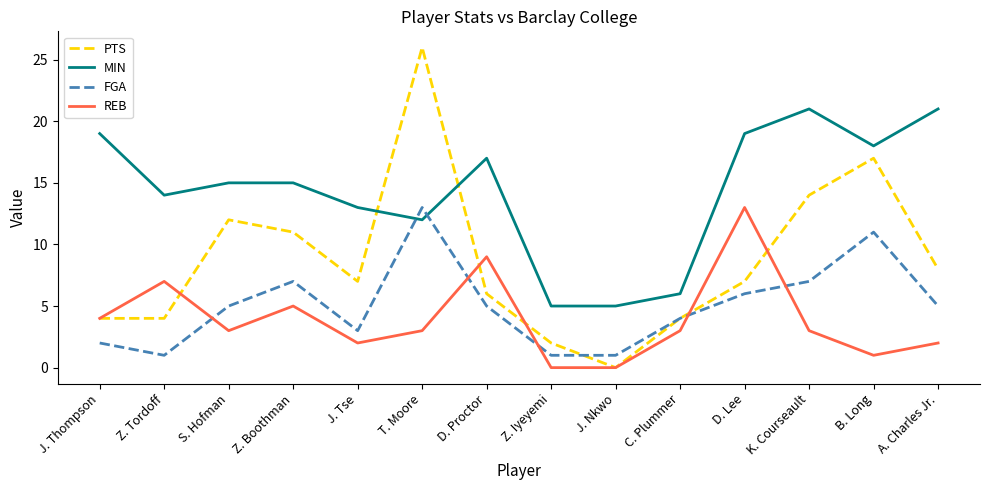

What is the sum of all REB values?

55